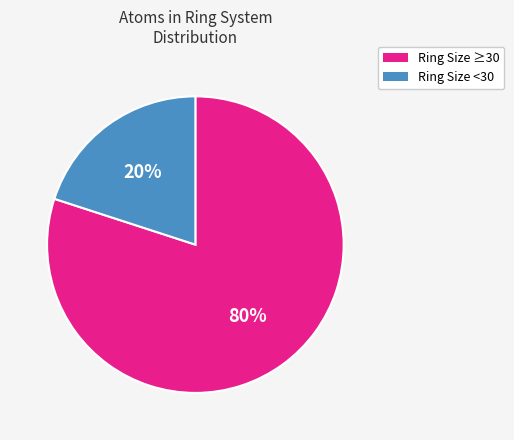

Between Ring Size ≥30 and Ring Size <30, which is larger?

Ring Size ≥30